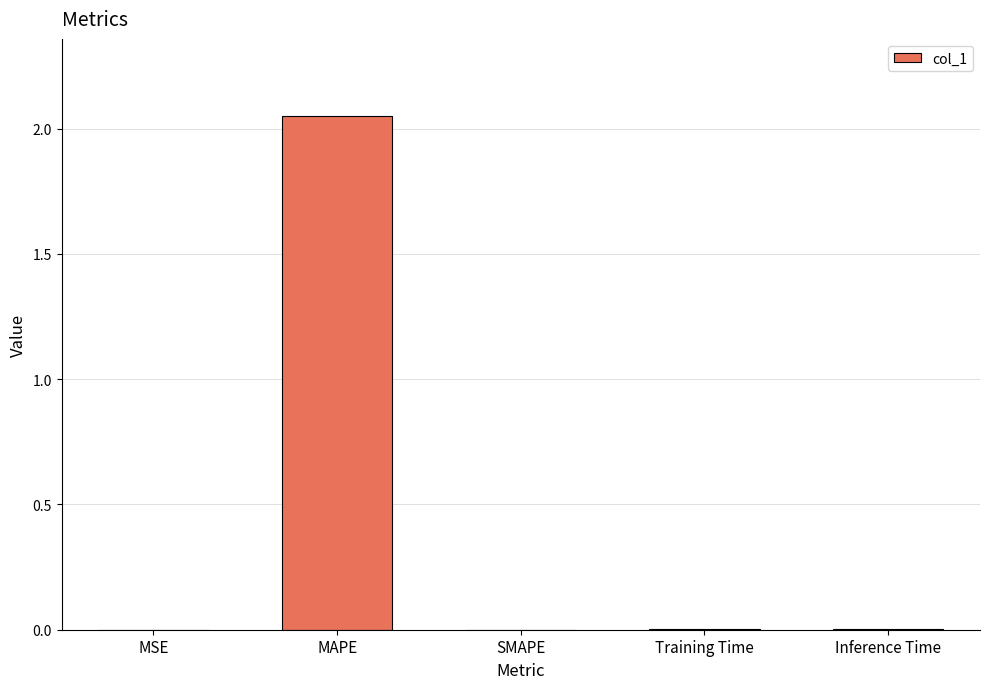

The chart shows a value of 0.0 at MSE. True or false?

True